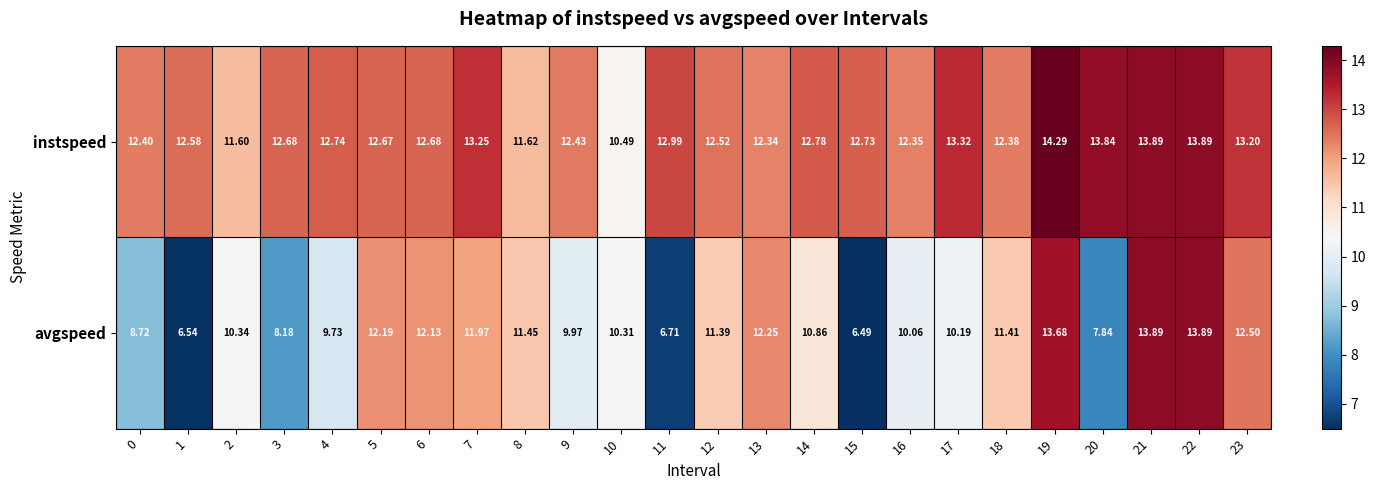

Which series has the largest range (max minus min)?

avgspeed